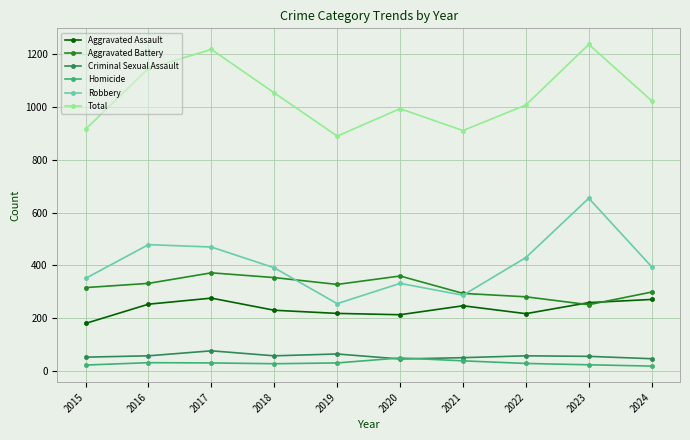

What is the value of the Aggravated Battery point at the 2nd from the left?

331